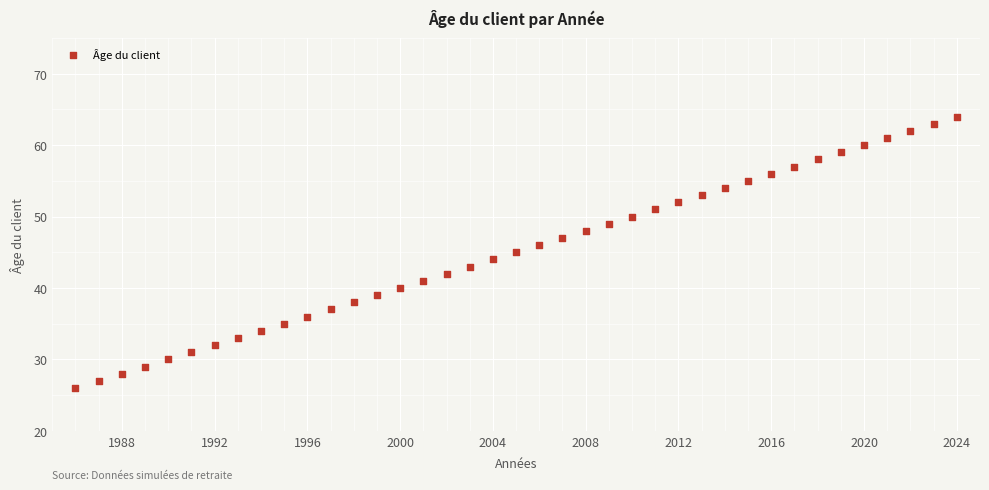

What is the range of Y values (max minus min)?

38